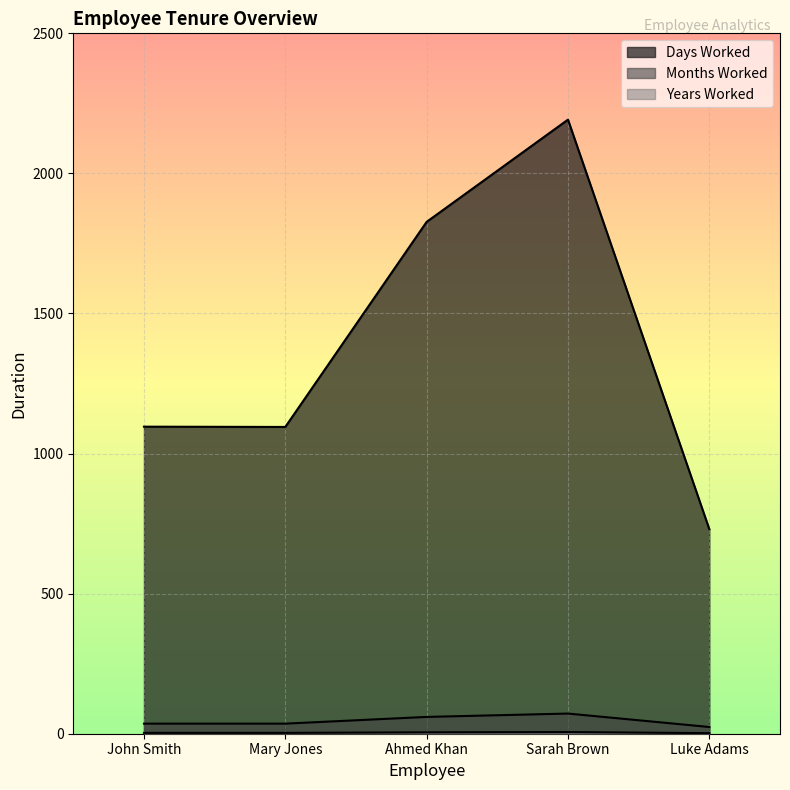

Which category has the highest value across all series?

Sarah Brown